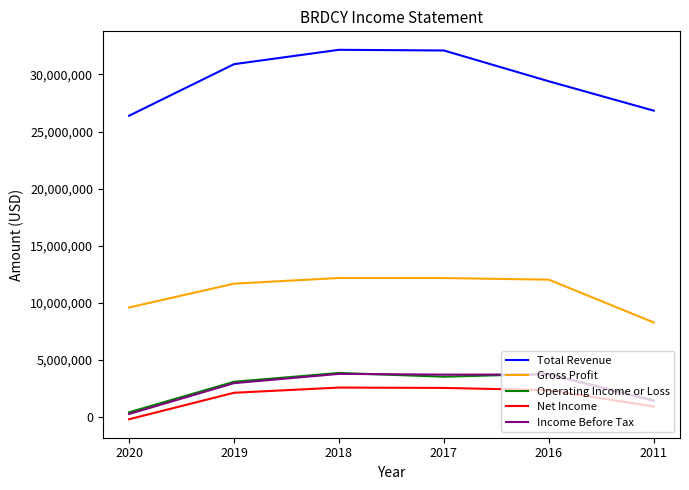

True or false: Total Revenue has a value of 26826000 at 2011.

True